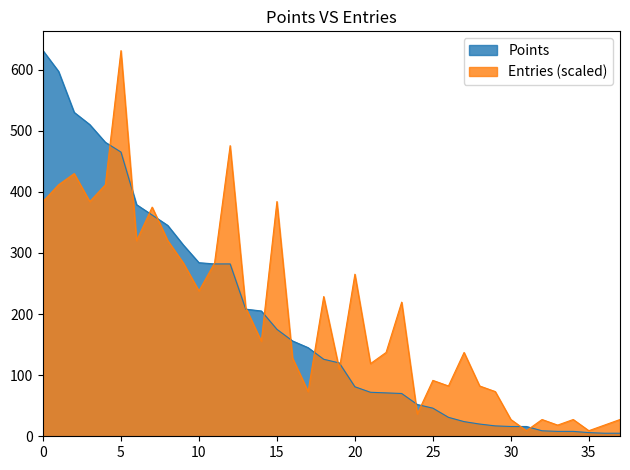

At which category is the sum across all series the highest?

5